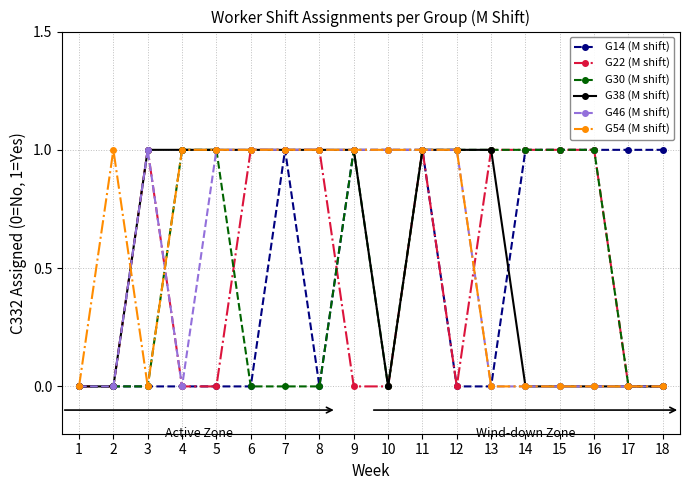

Does the chart have visible grid lines?

Yes